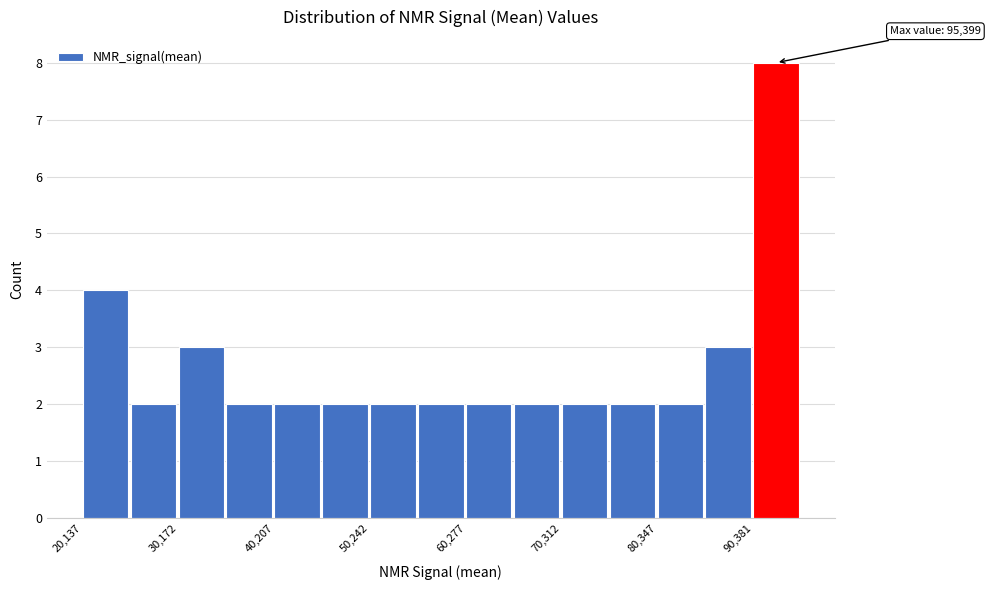

Around what value on the x-axis is the tallest bar? Give the approximate position of its centre, as read against the axis.

92000